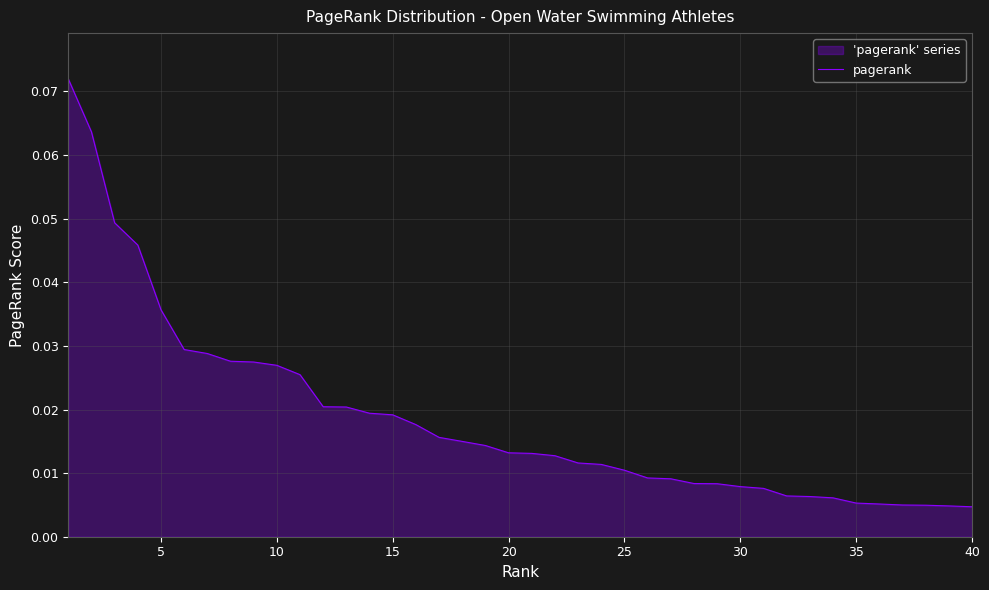

The chart shows a value of 0.1 at 10. True or false?

False